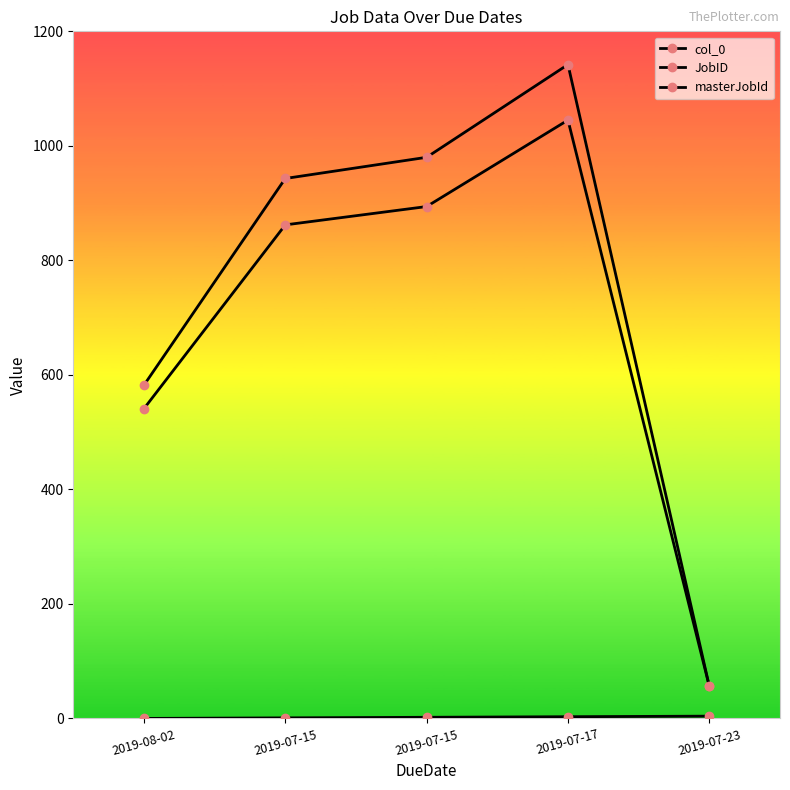

Count the number of categories in the chart.

5